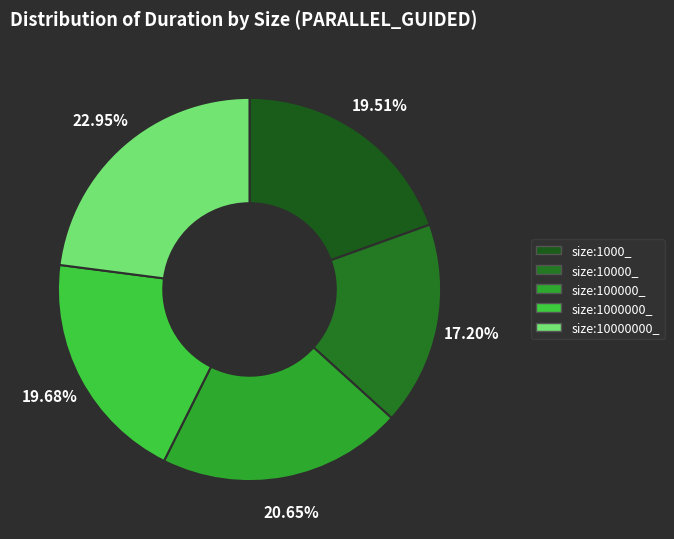

Which has a higher value, size:1000000_ or size:100000_?

size:100000_